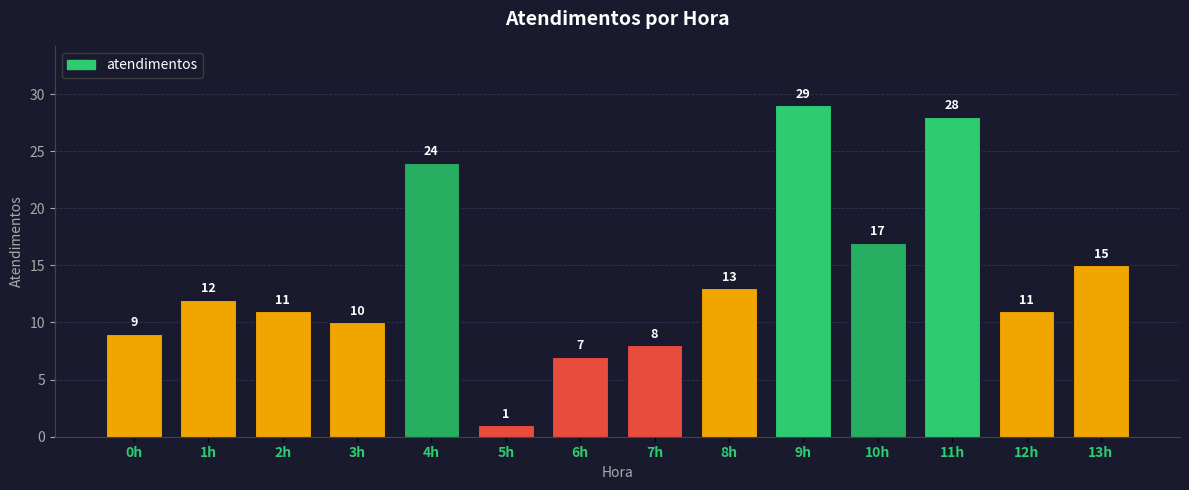

Are the bars grouped side by side (vs. stacked)?

No